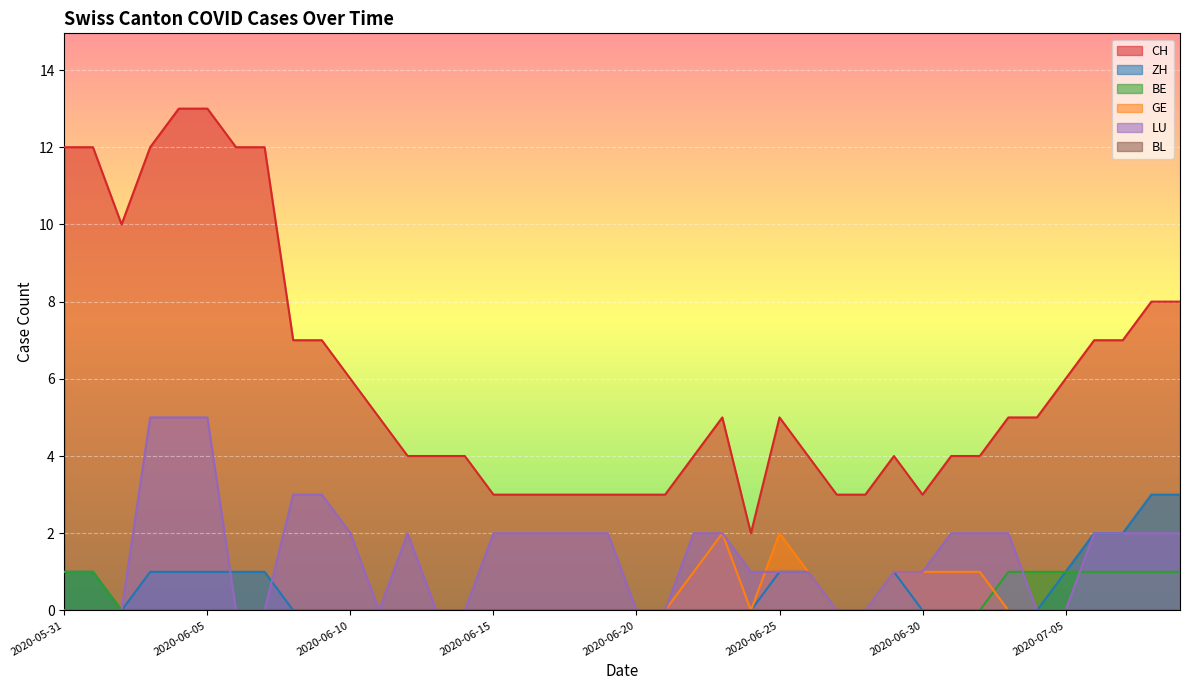

Between 2020-06-04 and 2020-06-12, which is larger?

2020-06-04